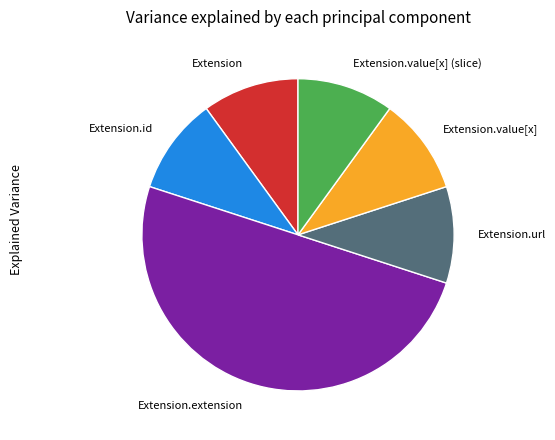

Approximately how many times larger is the value at Extension.extension compared to Extension.url?

5.0